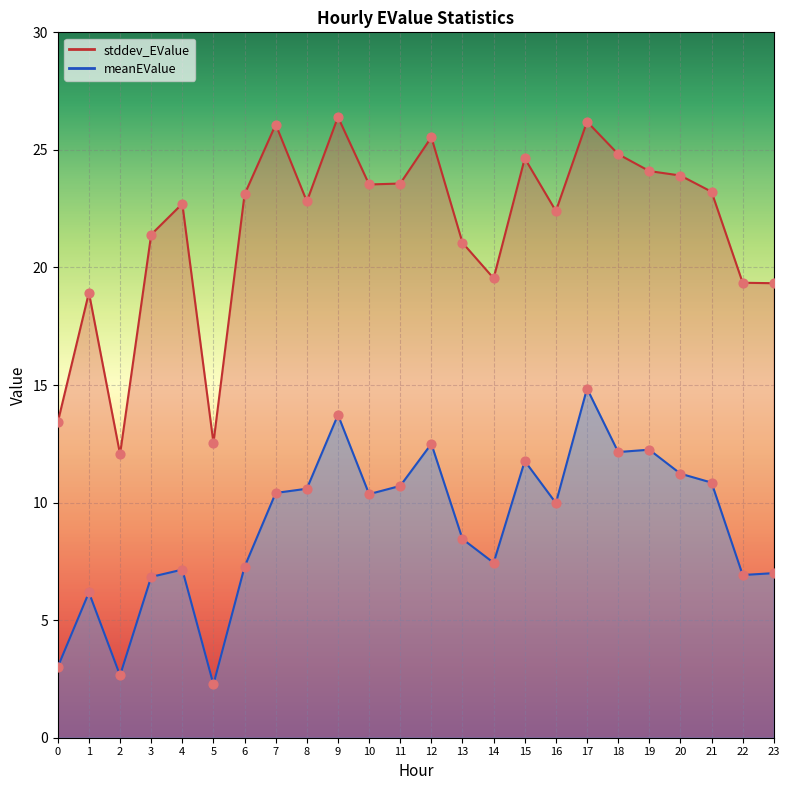

Is the value of stddev_EValue at 23 greater than the value of meanEValue at 16?

Yes